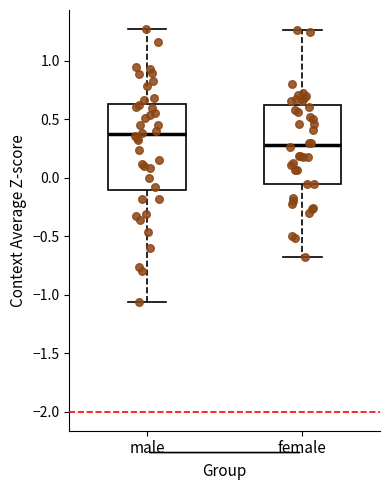

Reading left to right, transcribe this box plot: for each box, give where its median line is, the range the box spans, and where its two whiskers end, as read against the y-axis. The values are not printed on the chart, so give them approximately, as read against the axis.

male: median 0.35, box -0.10 to 0.65, whiskers -1.05 to 1.25
female: median 0.30, box -0.05 to 0.60, whiskers -0.70 to 1.25